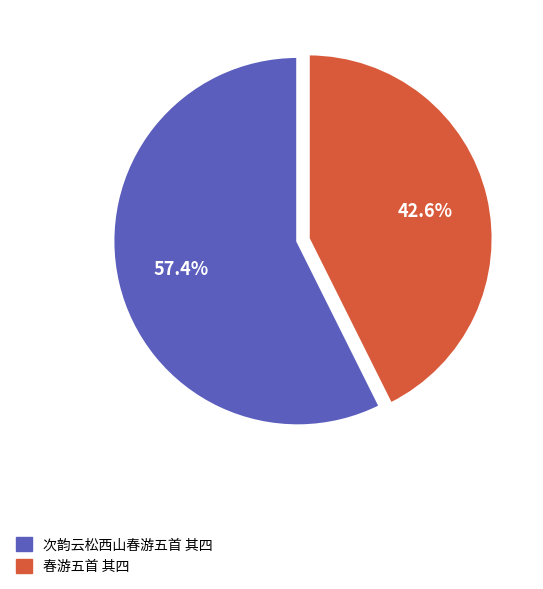

Is 春游五首 其四 the majority of the pie?

No